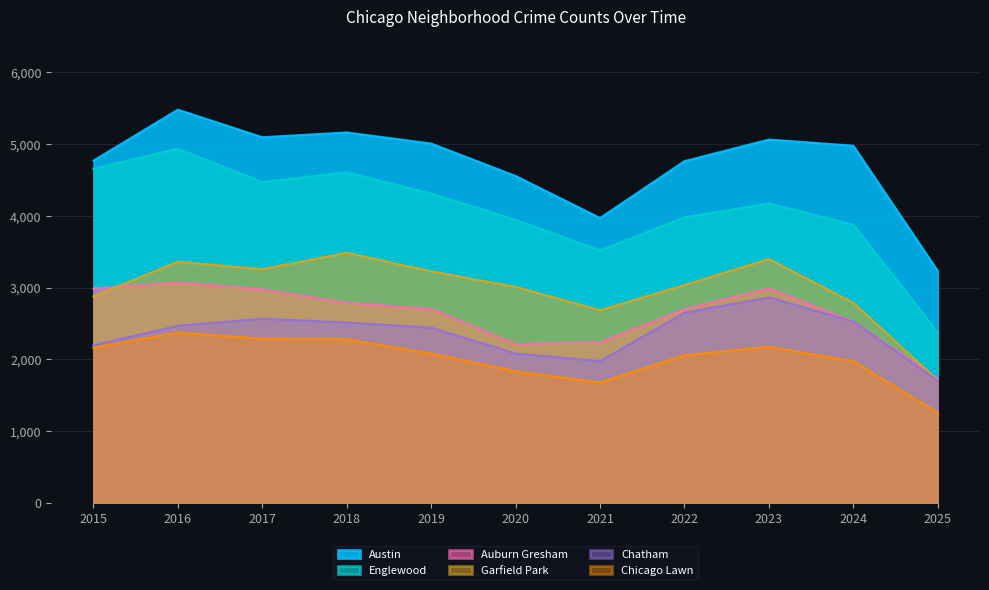

What is the value of the Englewood point at the 5th from the left?

4310